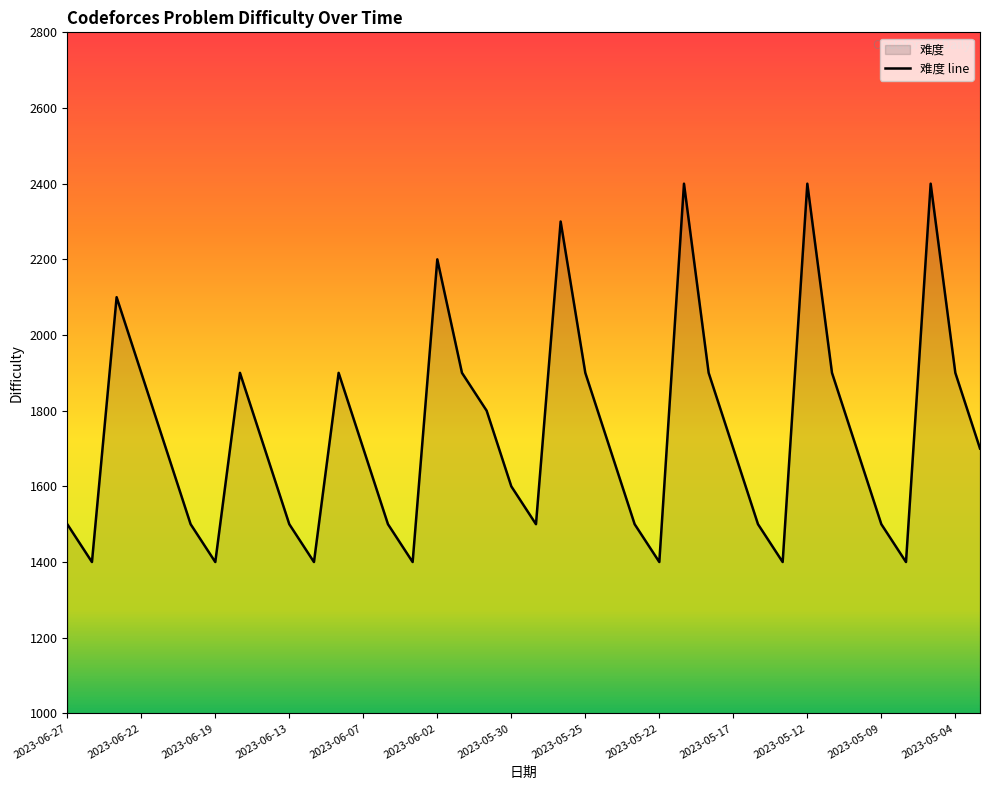

How many lines are shown in the chart?

1